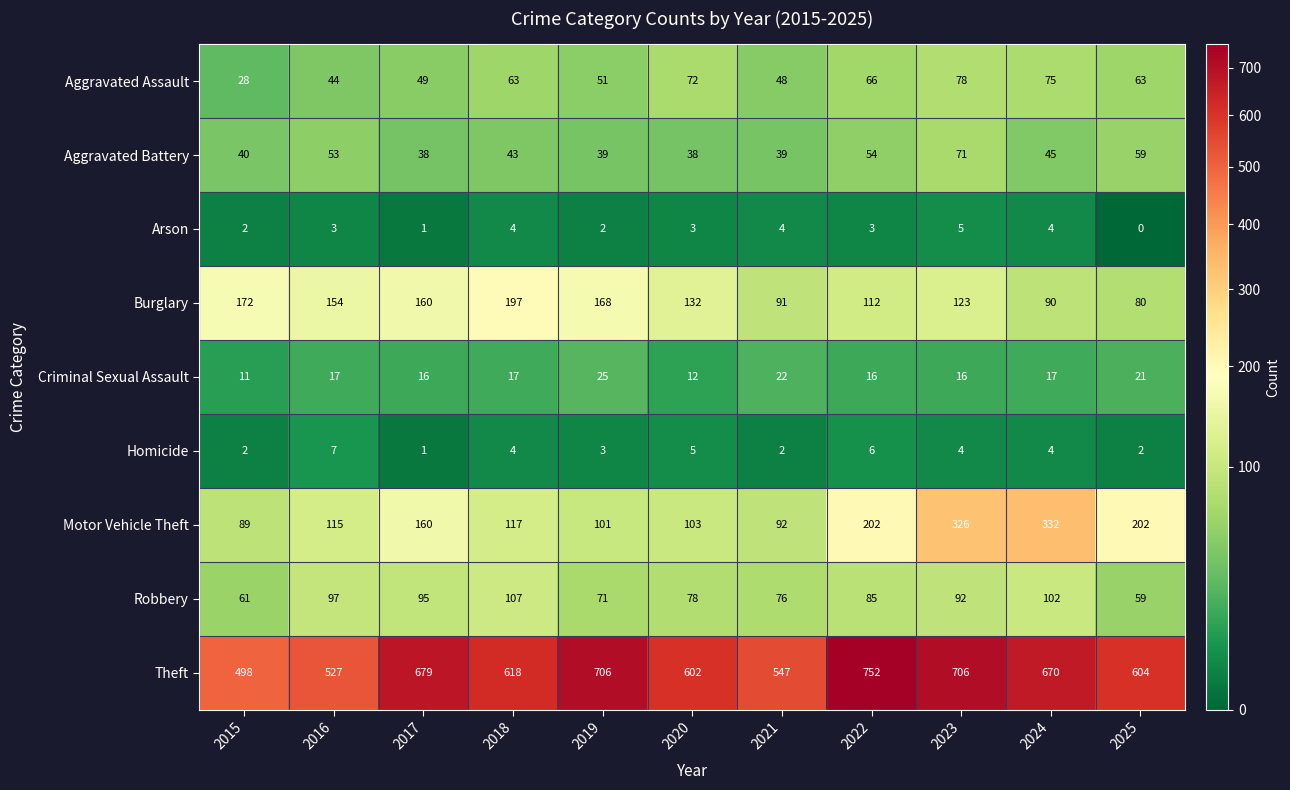

Where is Burglary nearest to the value 138?

2020